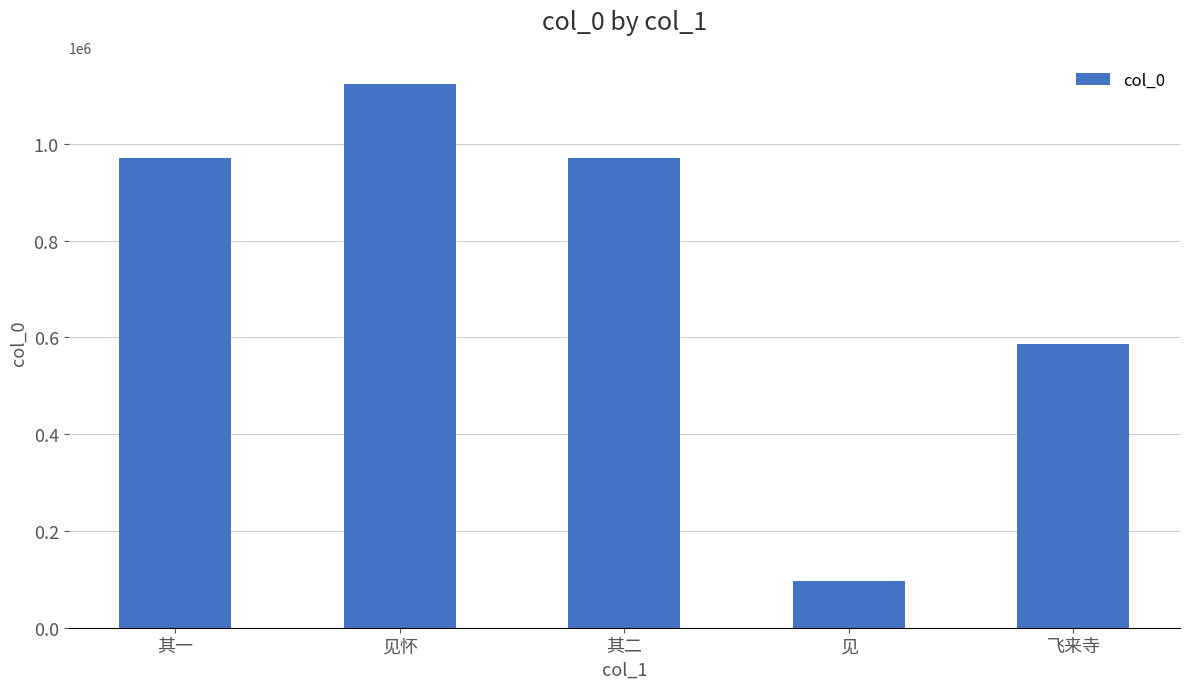

What is the sum of the values at 其二 and 见?

1068266